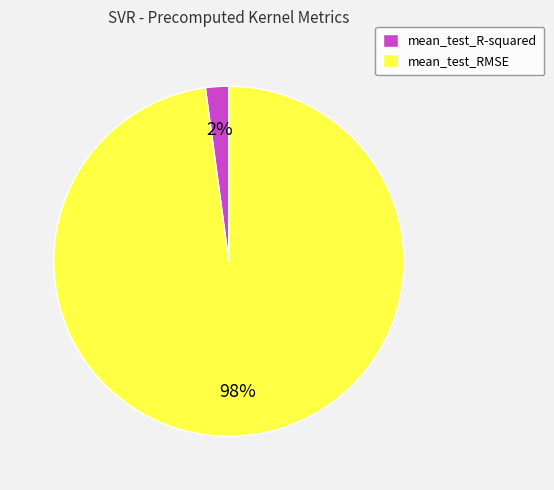

What percentage is the mean_test_RMSE slice, to the nearest percent?

98%